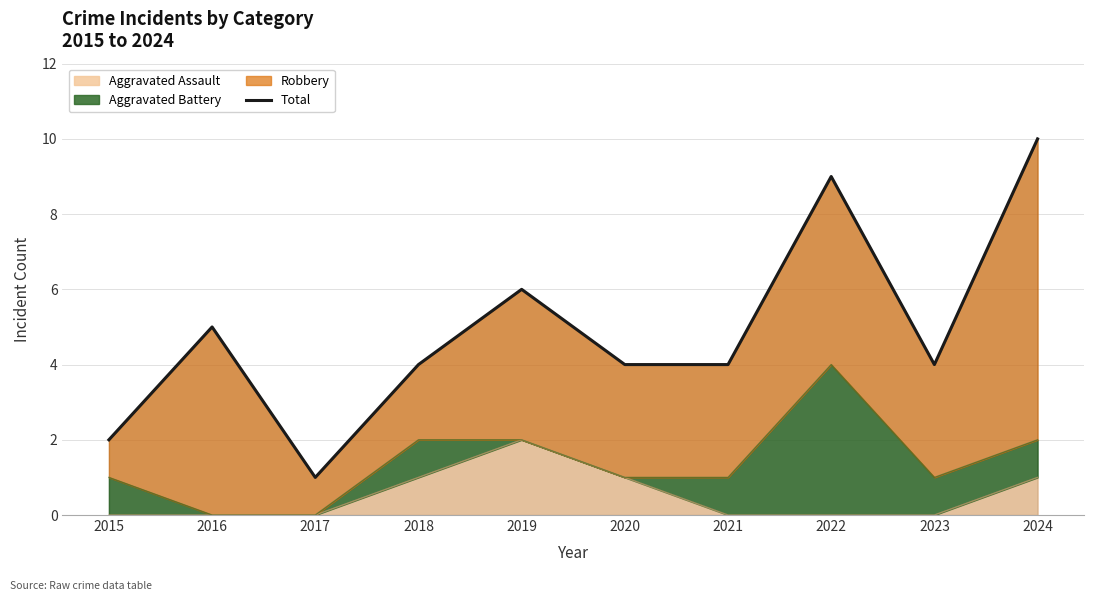

True or false: the data shows 14 at 2024.

False